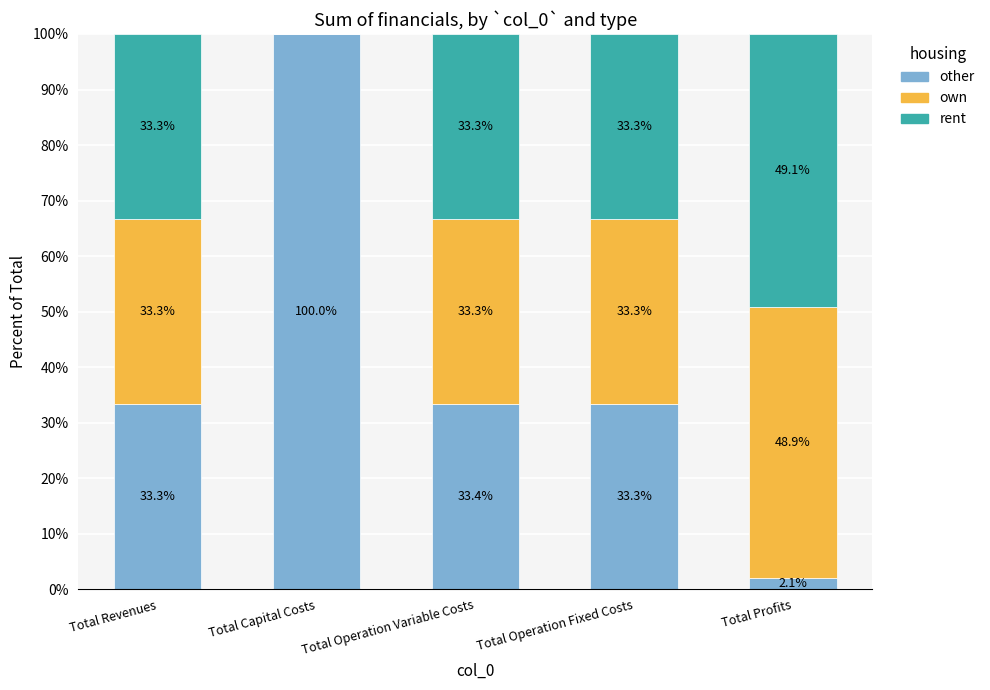

At which label does other reach its peak?

Total Capital Costs